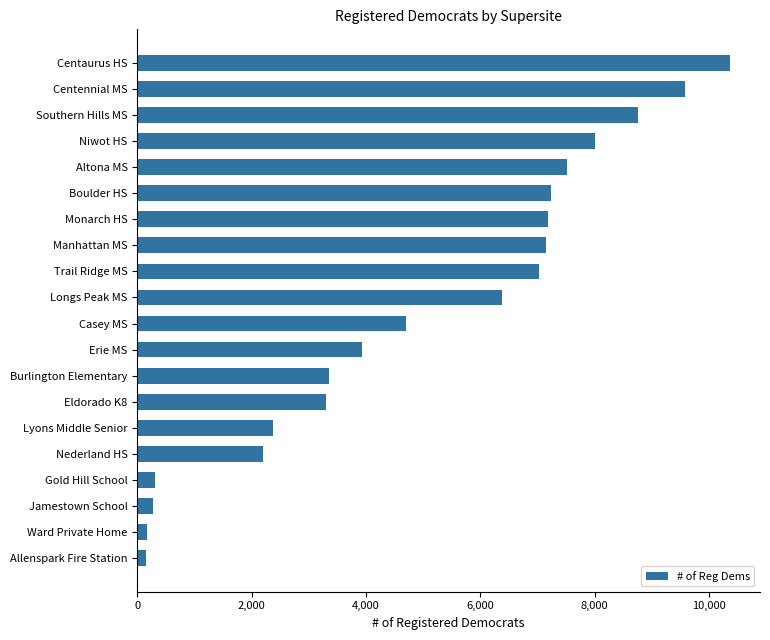

What is the ratio of the value at Burlington Elementary to the value at Lyons Middle Senior?

1.4